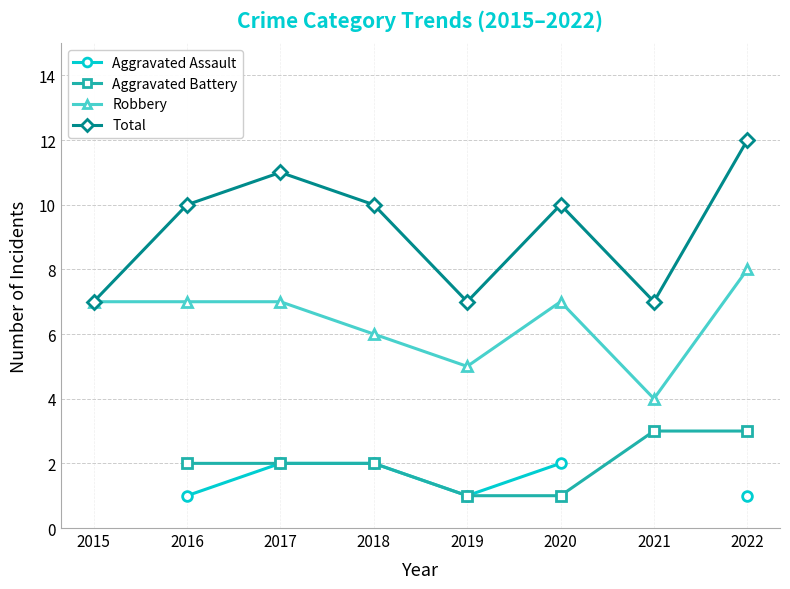

At 2017, list the series in order from largest to smallest.

Total, Robbery, Aggravated Assault, Aggravated Battery